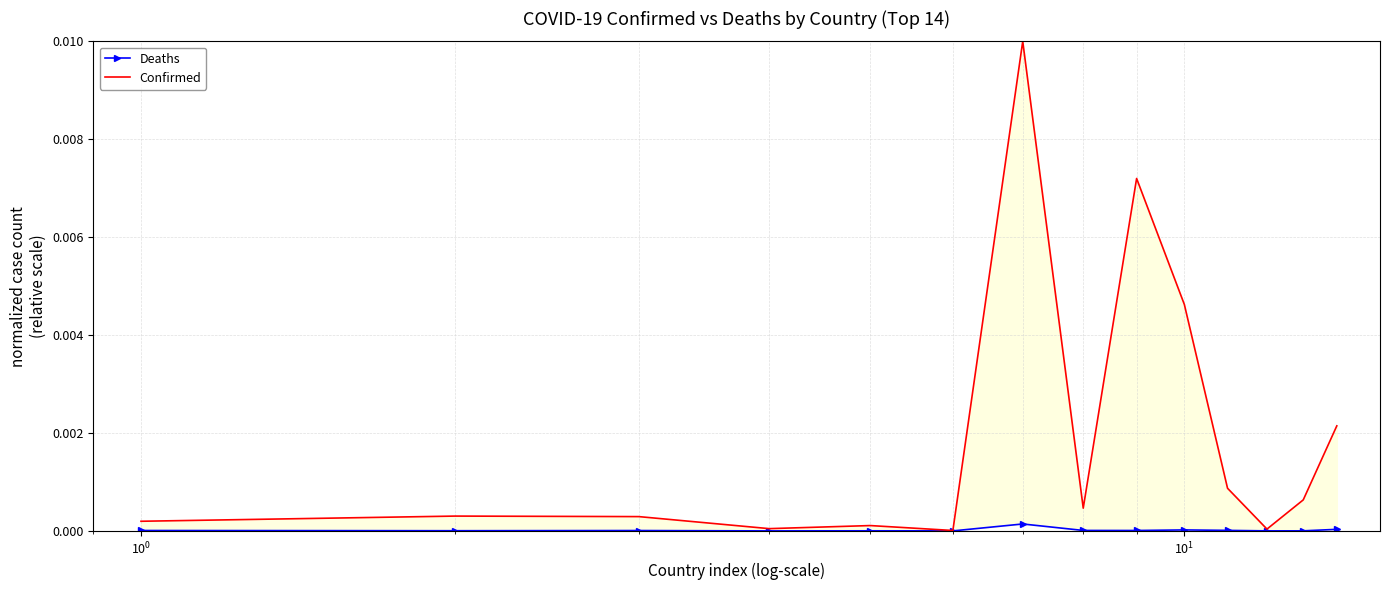

True or false: Confirmed has more than 2 points higher than both neighbors.

True